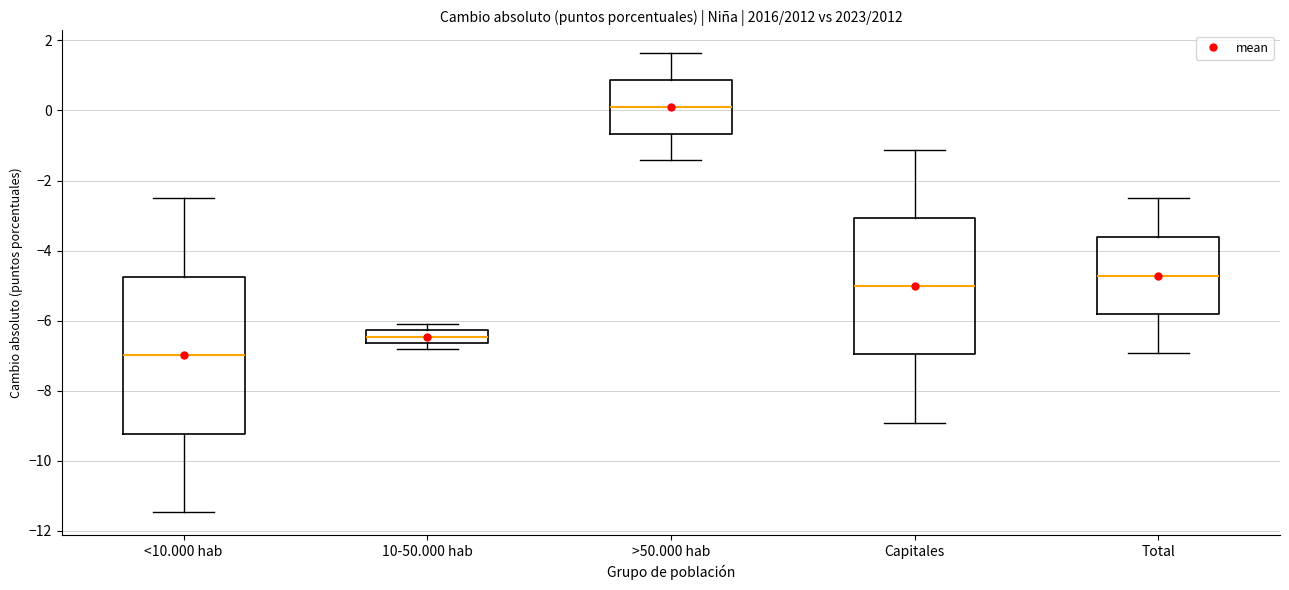

Where is the lower edge of the box for Capitales on the y-axis? The values are not printed on the chart, so give them approximately, as read against the axis.

-7.0